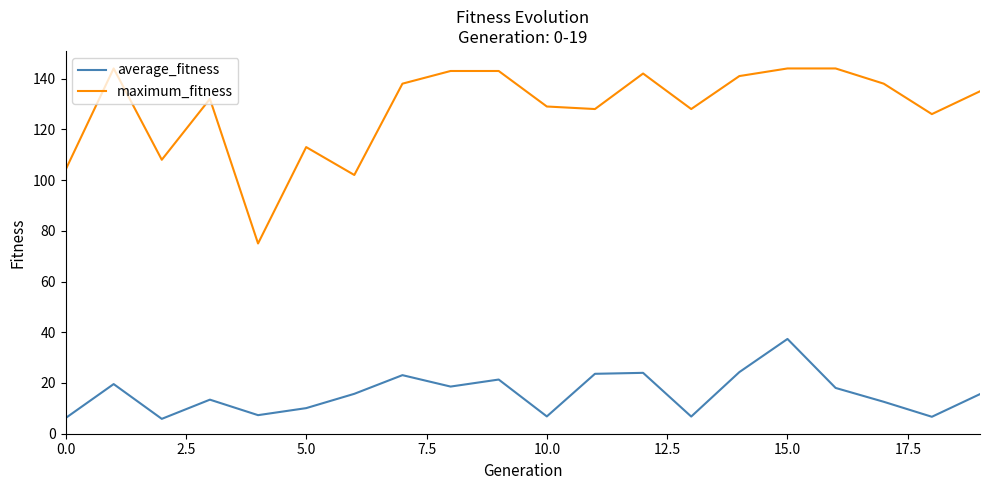

What is the highest value of the average_fitness series?

37.4